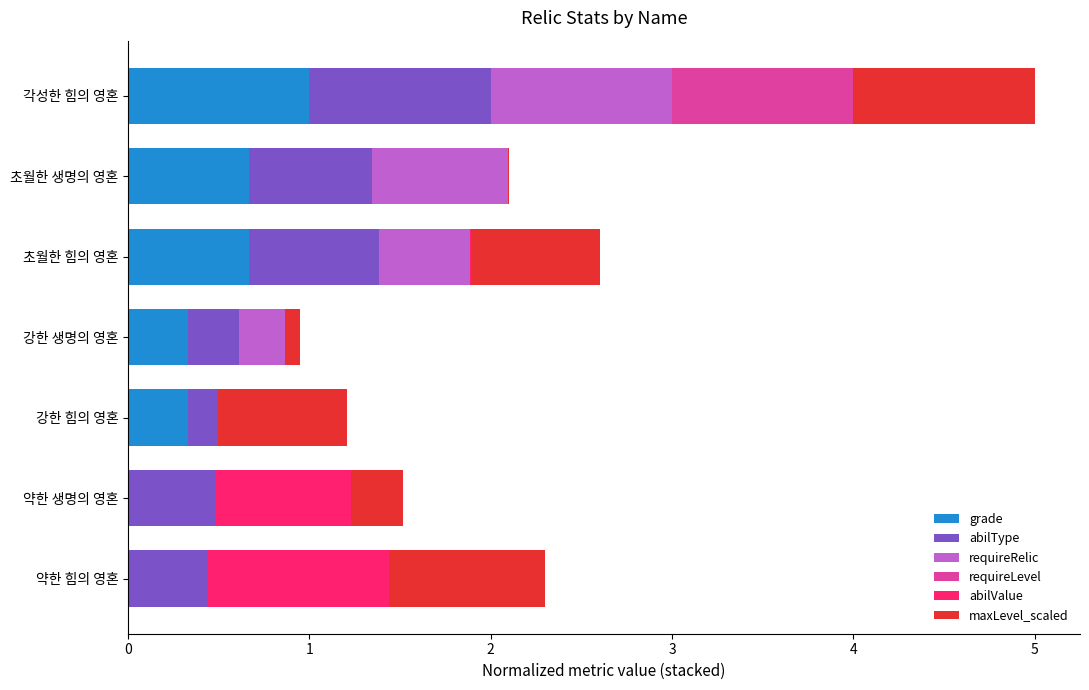

True or false: grade has a value of 0.7 at 초월한 생명의 영혼.

True